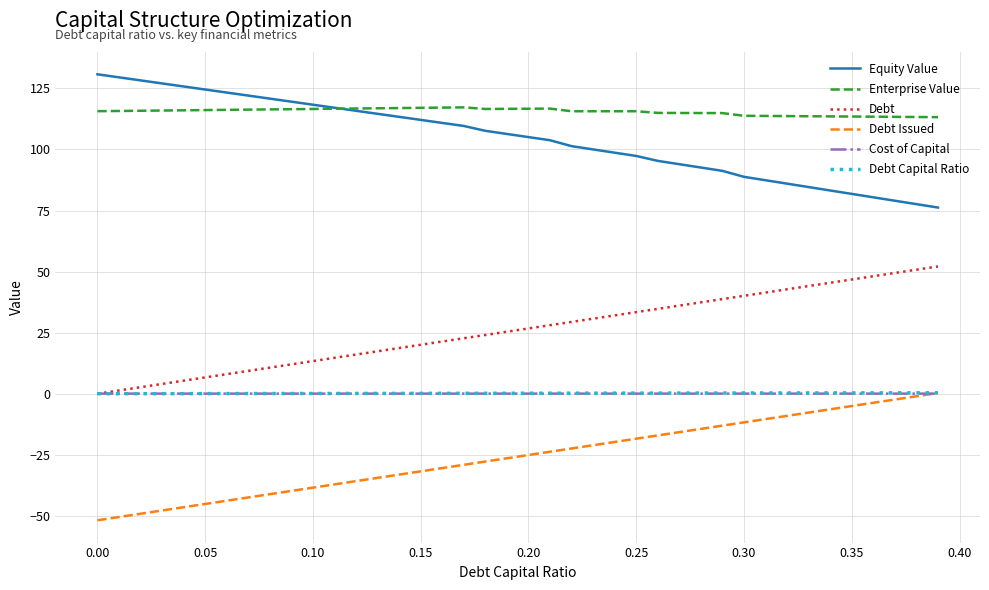

What is the smallest value displayed?

-51.8